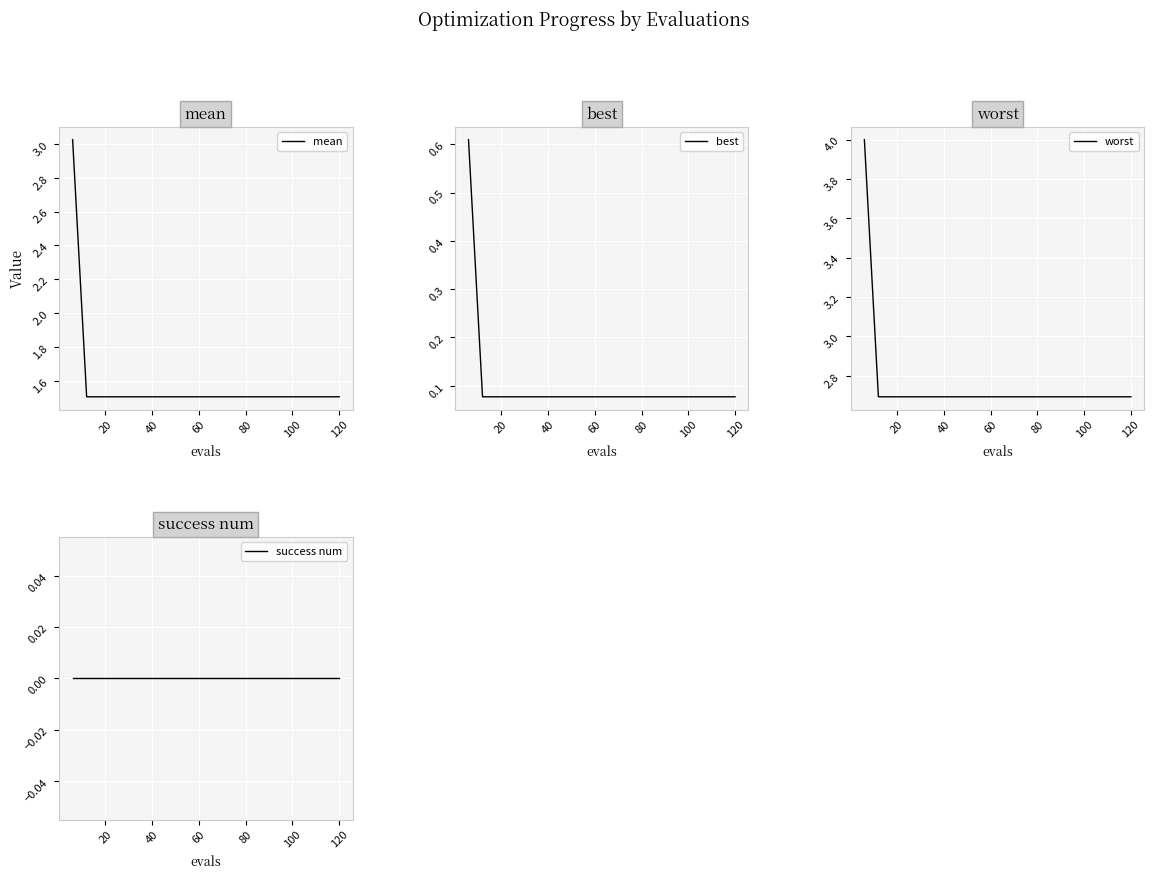

True or false: mean has a value of 1.5 at 60.

True